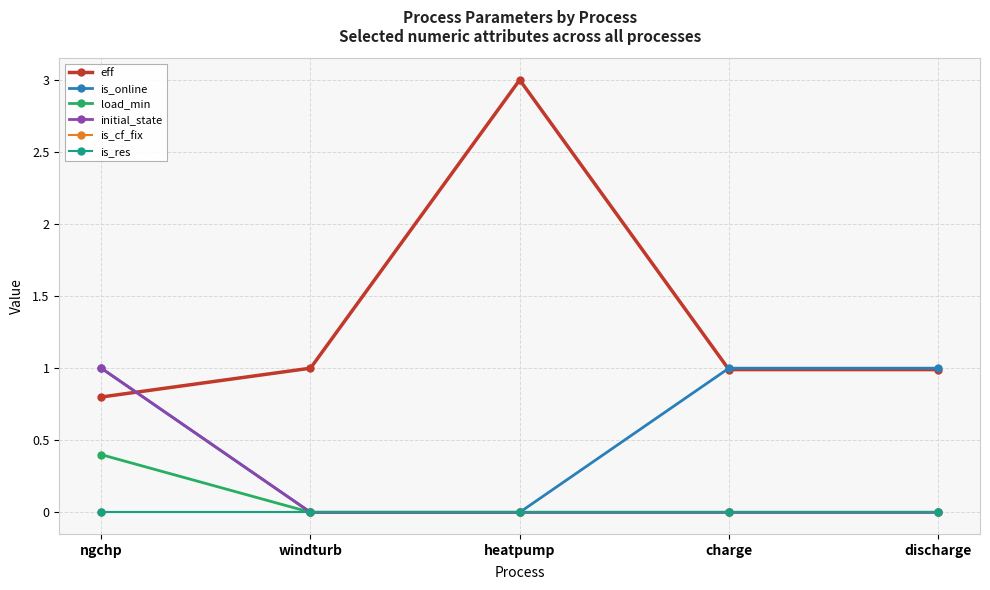

What is the label of the 4th point from the right?

windturb